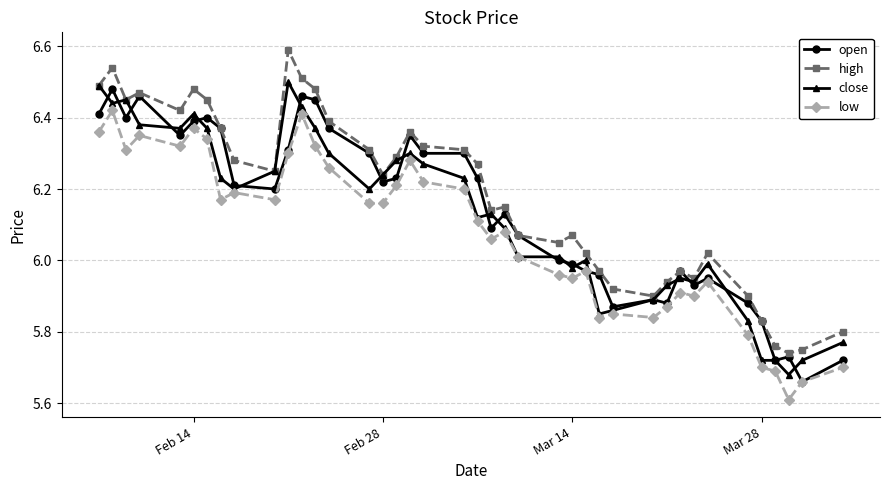

True or false: high and low intersect in this chart.

False